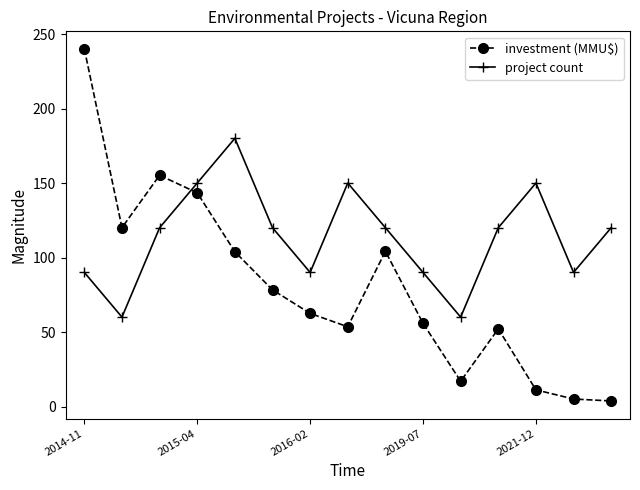

What is the maximum value for project count?

180.0